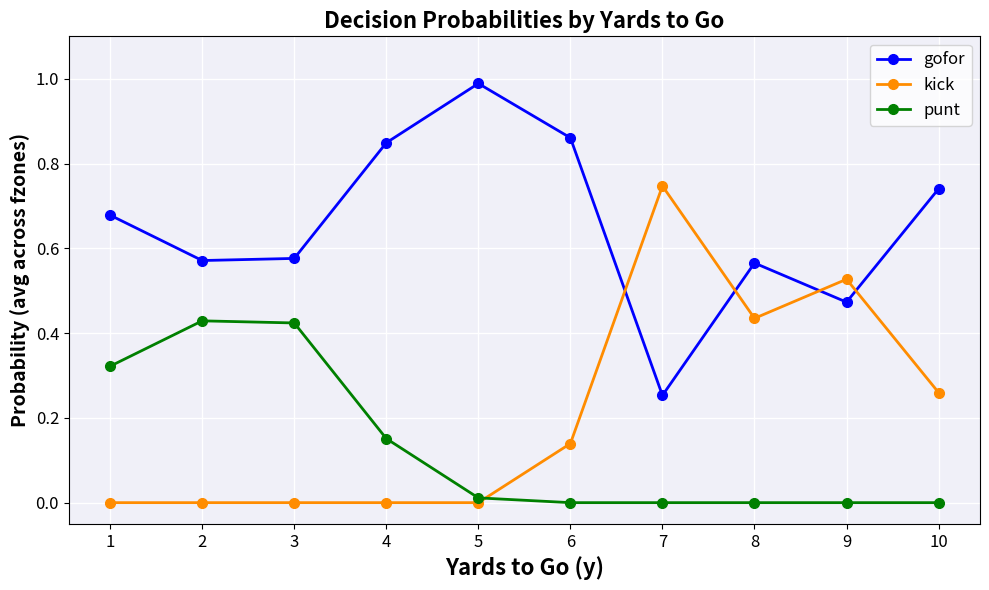

True or false: punt and gofor cross at least once.

False